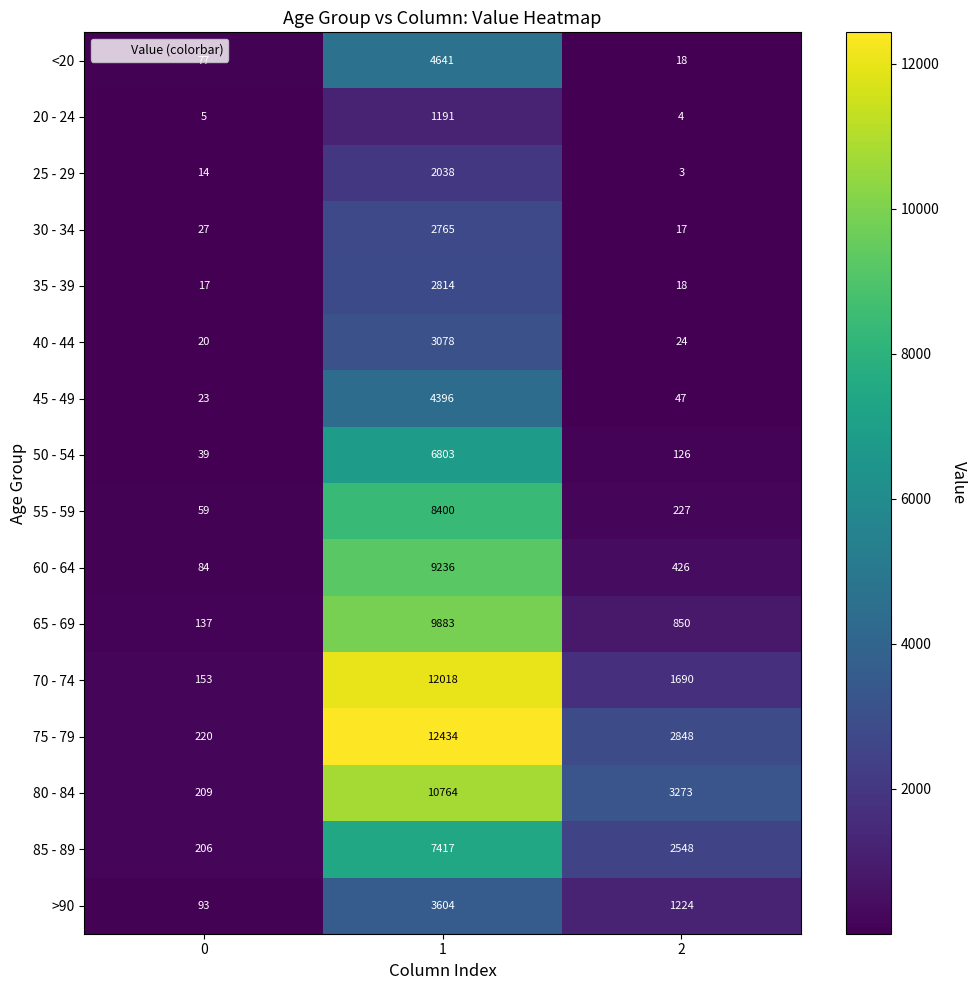

List the series in order of their peak value, highest first.

75 - 79, 70 - 74, 80 - 84, 65 - 69, 60 - 64, 55 - 59, 85 - 89, 50 - 54, <20, 45 - 49, >90, 40 - 44, 35 - 39, 30 - 34, 25 - 29, 20 - 24